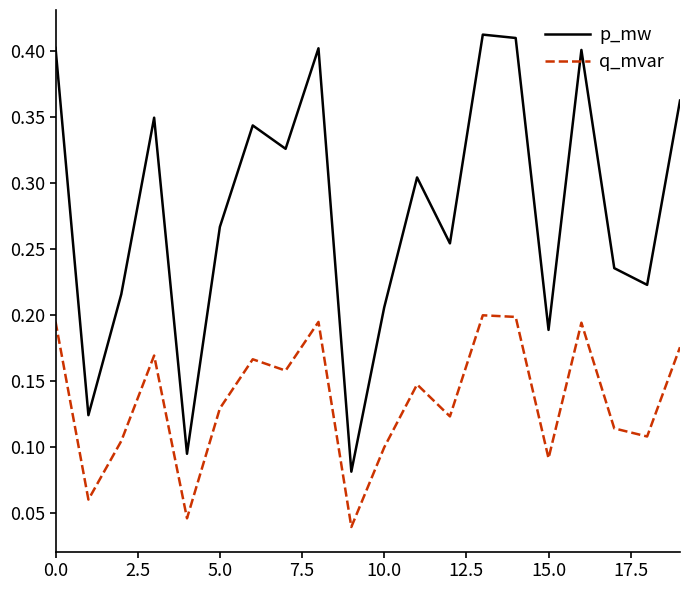

Which series has the largest range (max minus min)?

p_mw